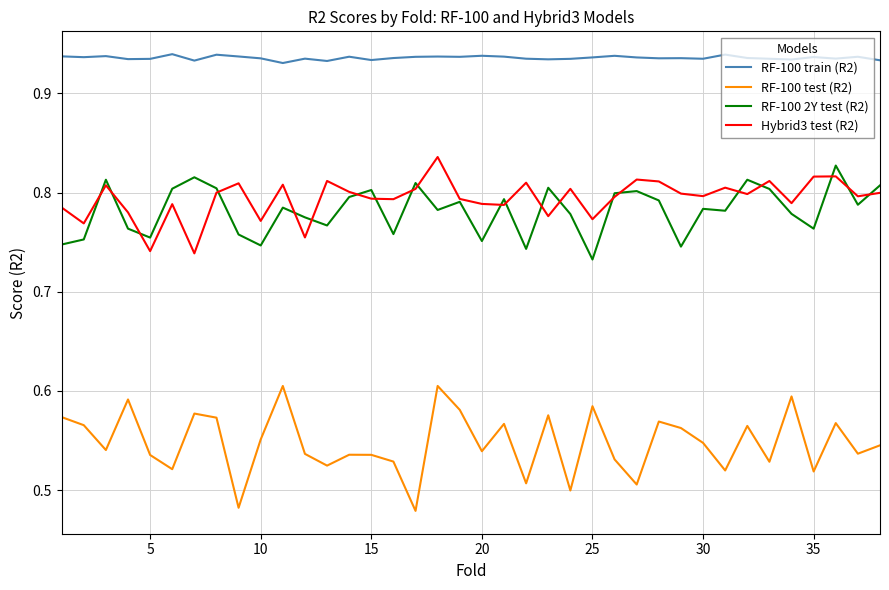

Which series has the largest range (max minus min)?

RF-100 test (R2)